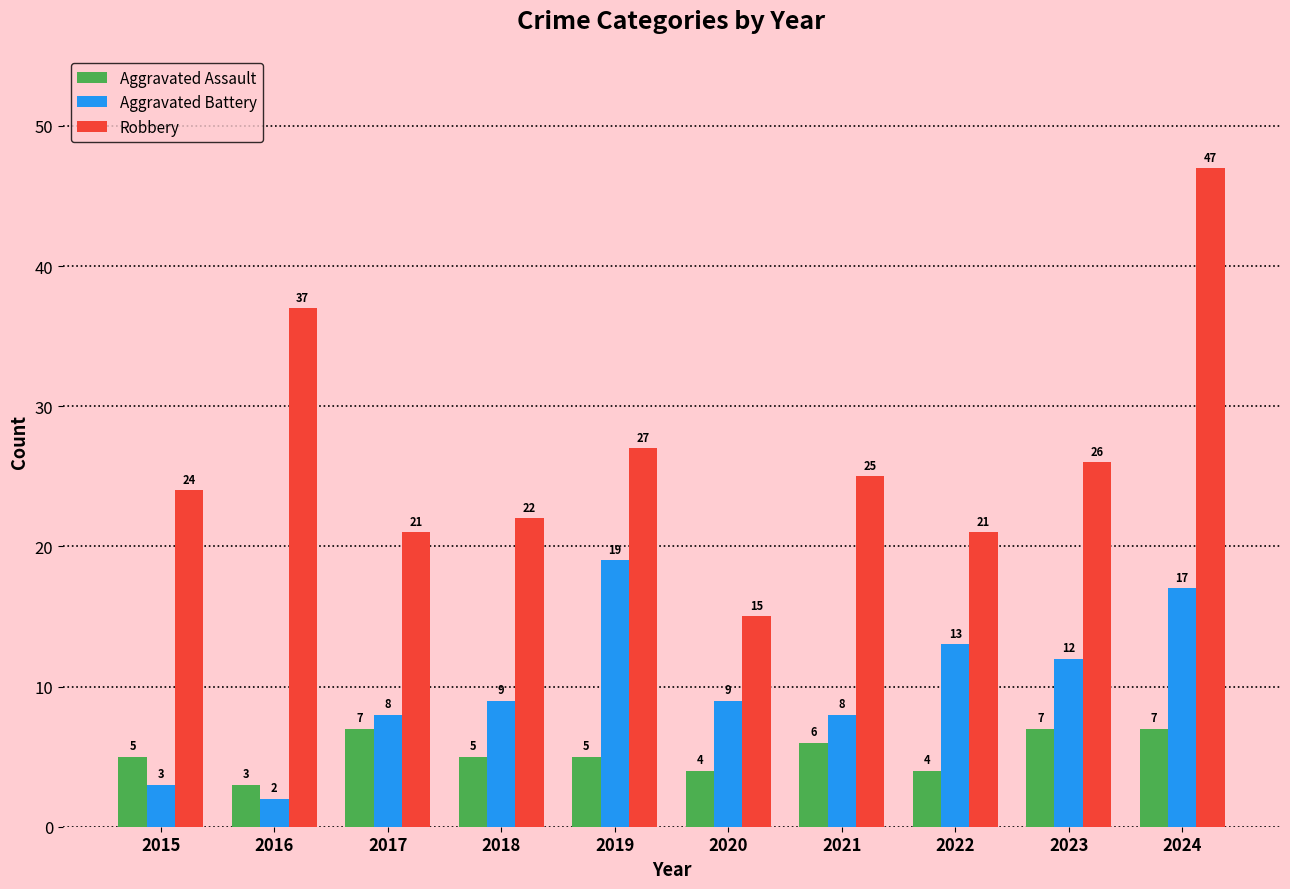

What is the lowest value of the Aggravated Assault series?

3